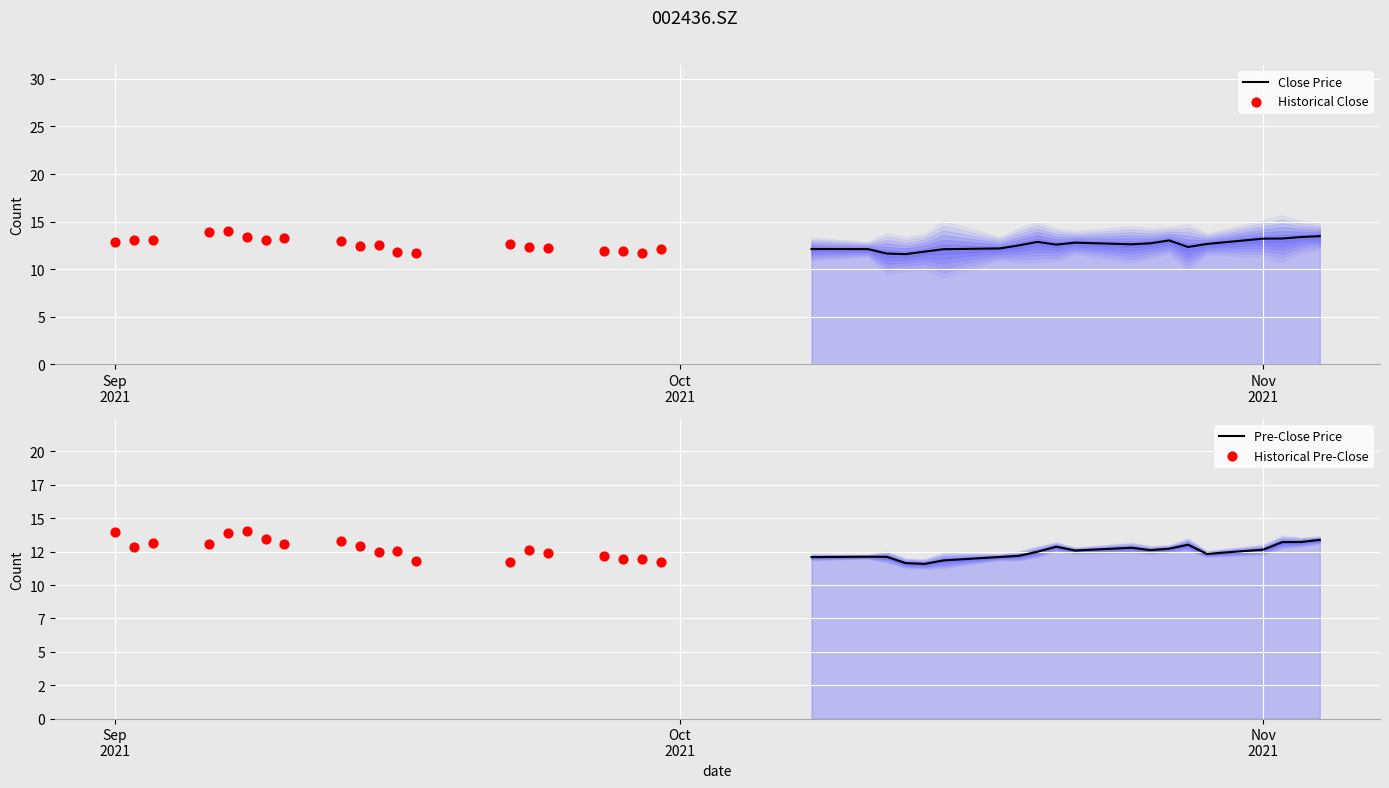

What are all the series names shown in the legend?

Close Price, Historical Close, Pre-Close Price, Historical Pre-Close